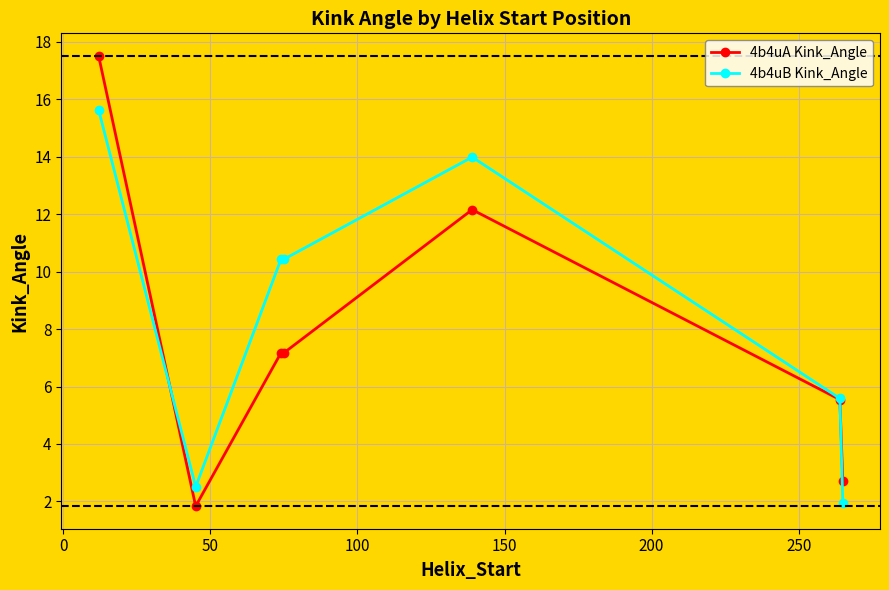

True or false: 4b4uA Kink_Angle has more than 0 points higher than both neighbors.

True